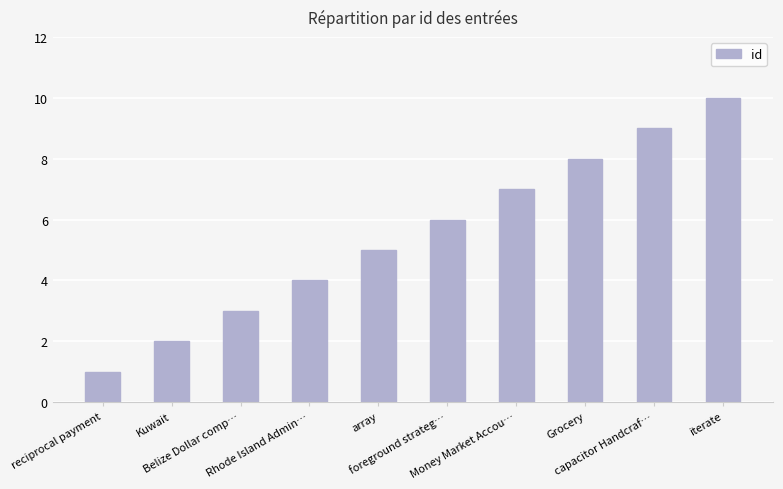

Does the chart contain stacked bars?

No